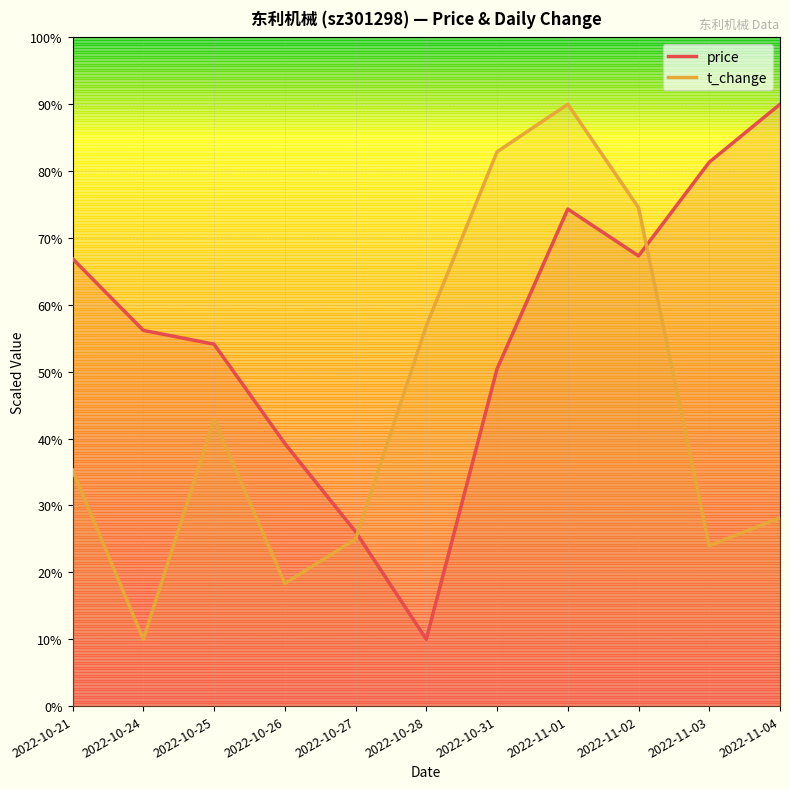

How many lines are shown in the chart?

2